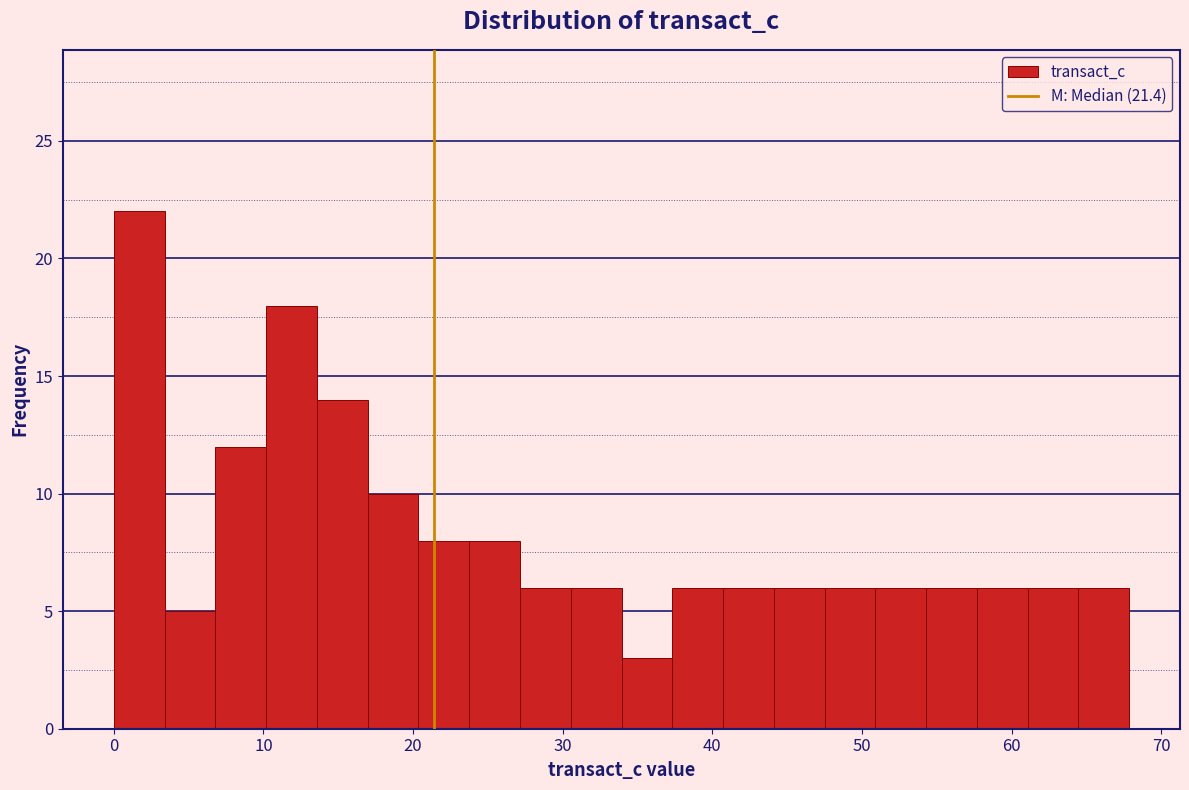

Around what value on the x-axis is the tallest bar? Give the approximate position of its centre, as read against the axis.

2